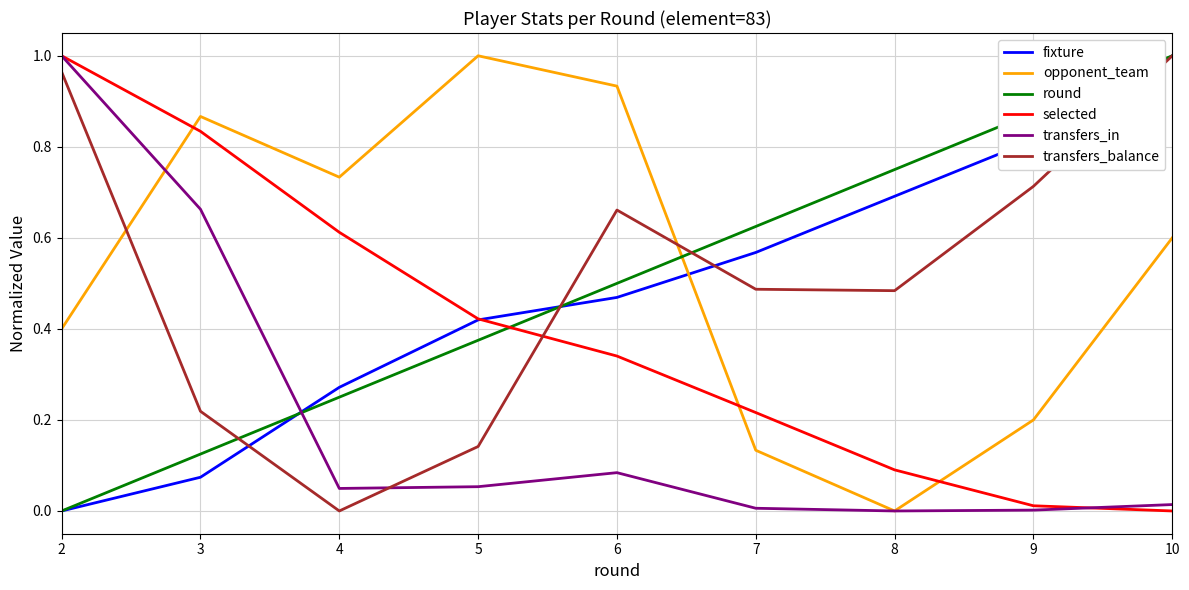

What are all the series names shown in the legend?

fixture, opponent_team, round, selected, transfers_in, transfers_balance